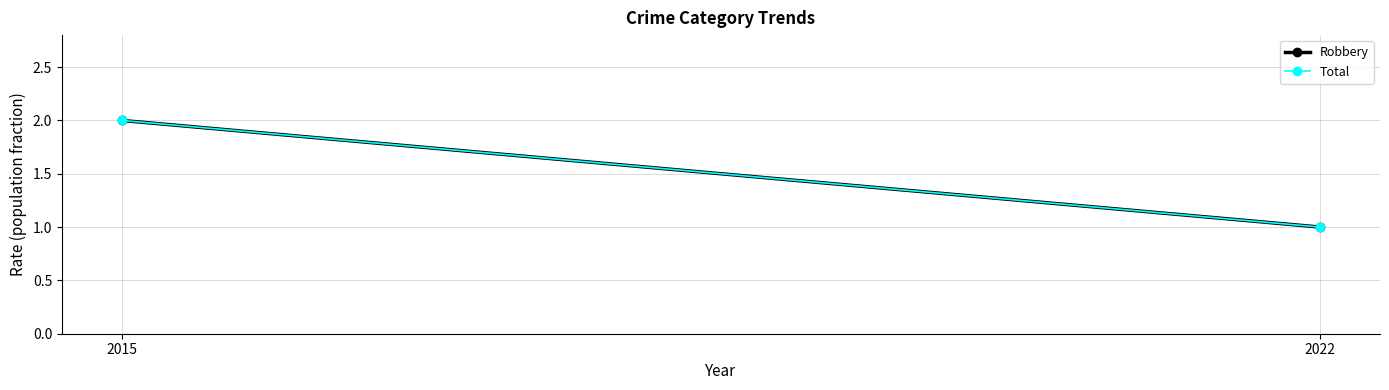

What are all the series names shown in the legend?

Robbery, Total